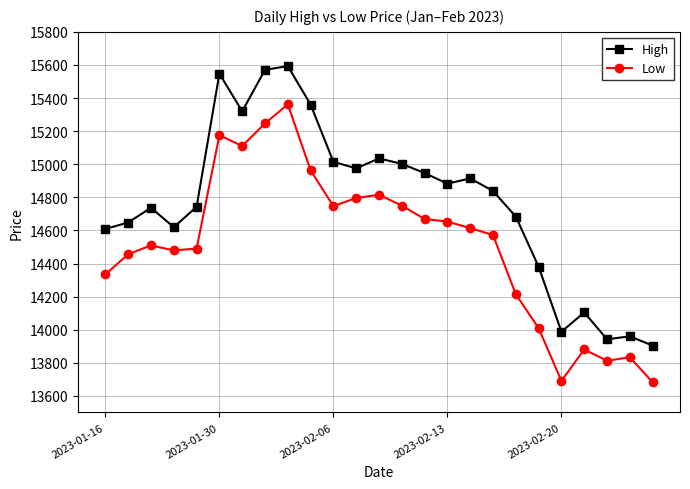

What is the value of the High point at the 25th from the left?

13904.0